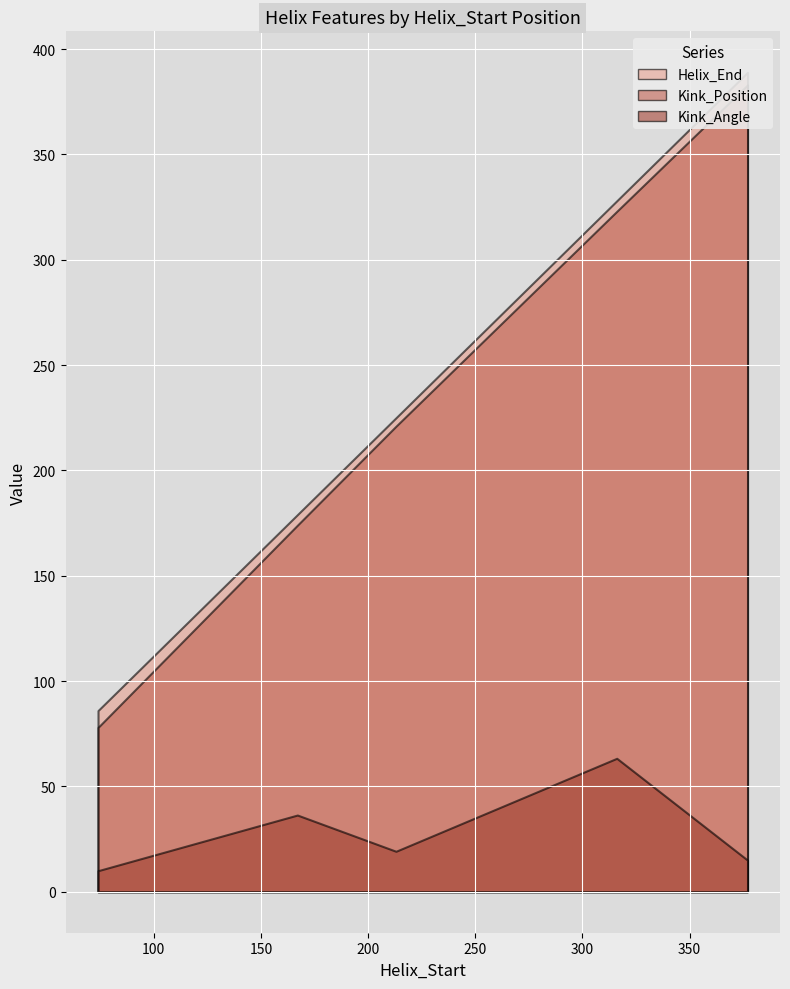

True or false: Kink_Angle and Helix_End cross at least once.

False